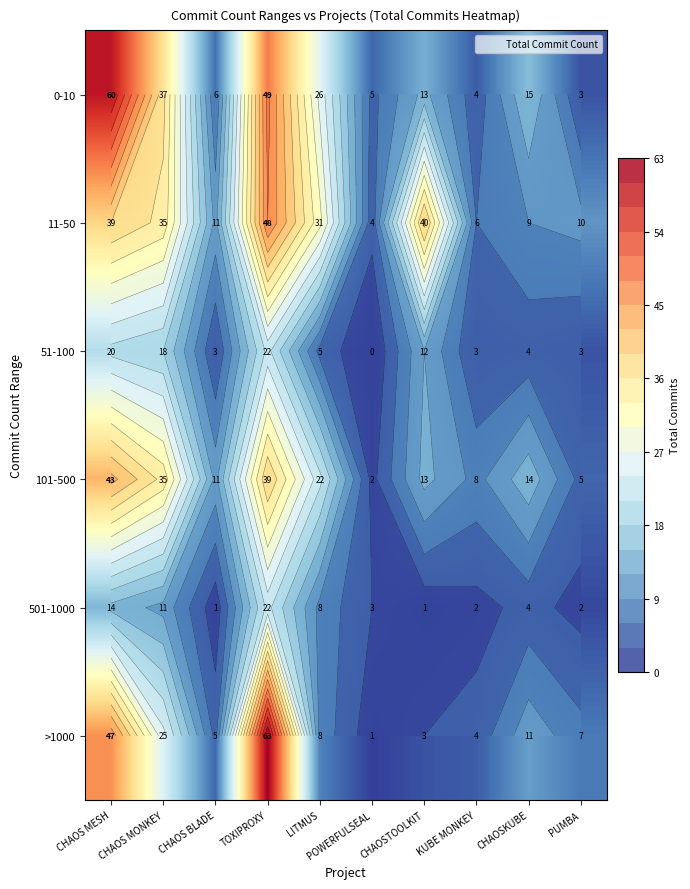

The value of 11-50 at CHAOSKUBE is 9. True or false?

True